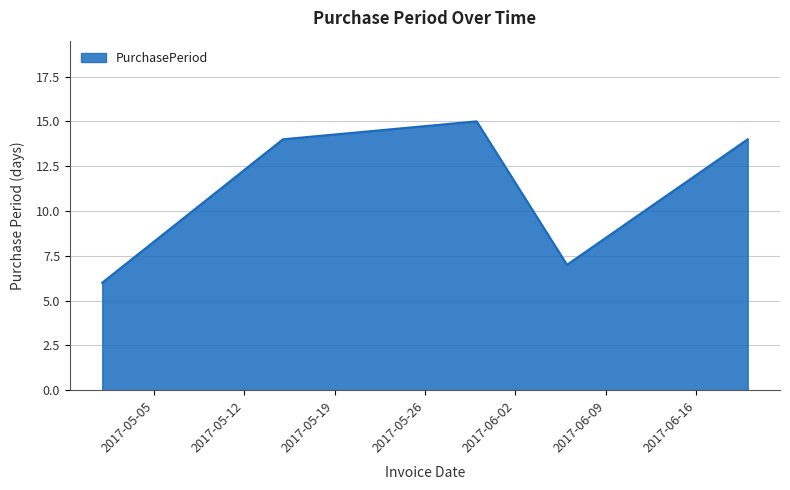

How many lines are shown in the chart?

1